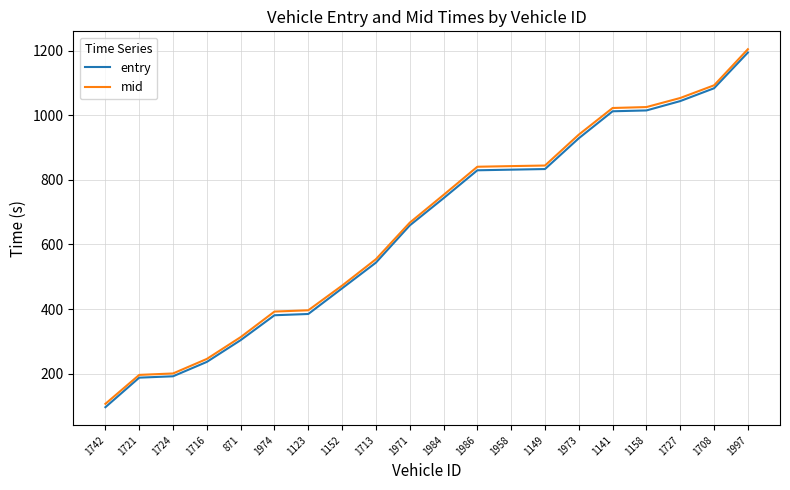

The value of mid at 1974 is 93.2. True or false?

False